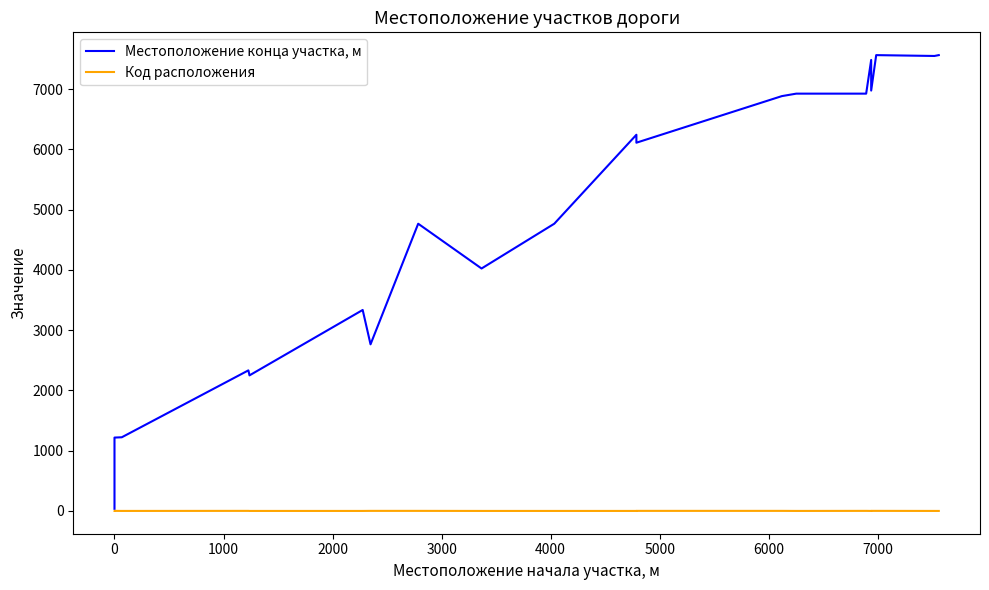

Rank the series by their maximum value, from highest to lowest.

Местоположение конца участка, м, Код расположения